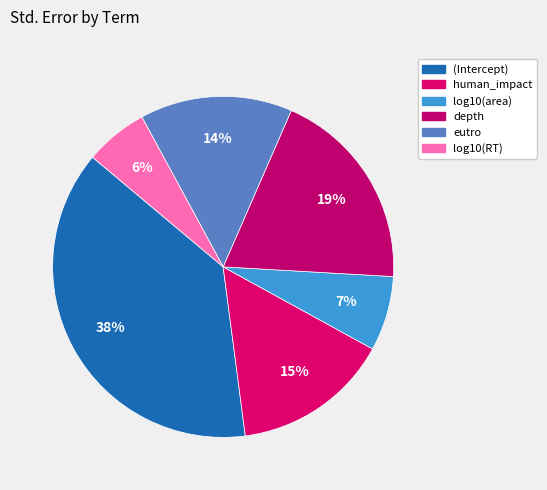

To the nearest percent, what portion does eutro represent?

14%